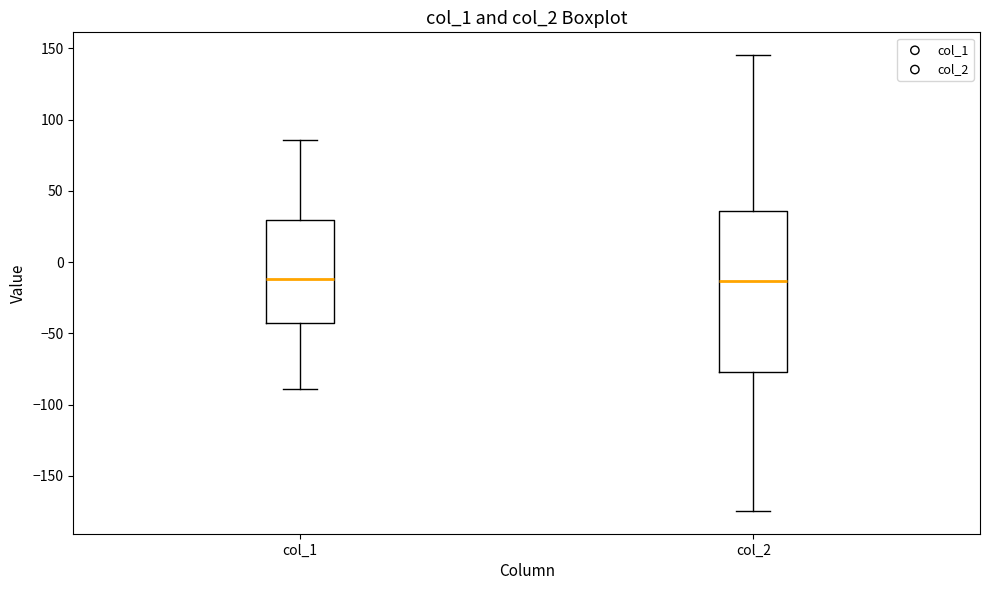

Where does the upper whisker of the box for col_1 end on the y-axis? The values are not printed on the chart, so give them approximately, as read against the axis.

85